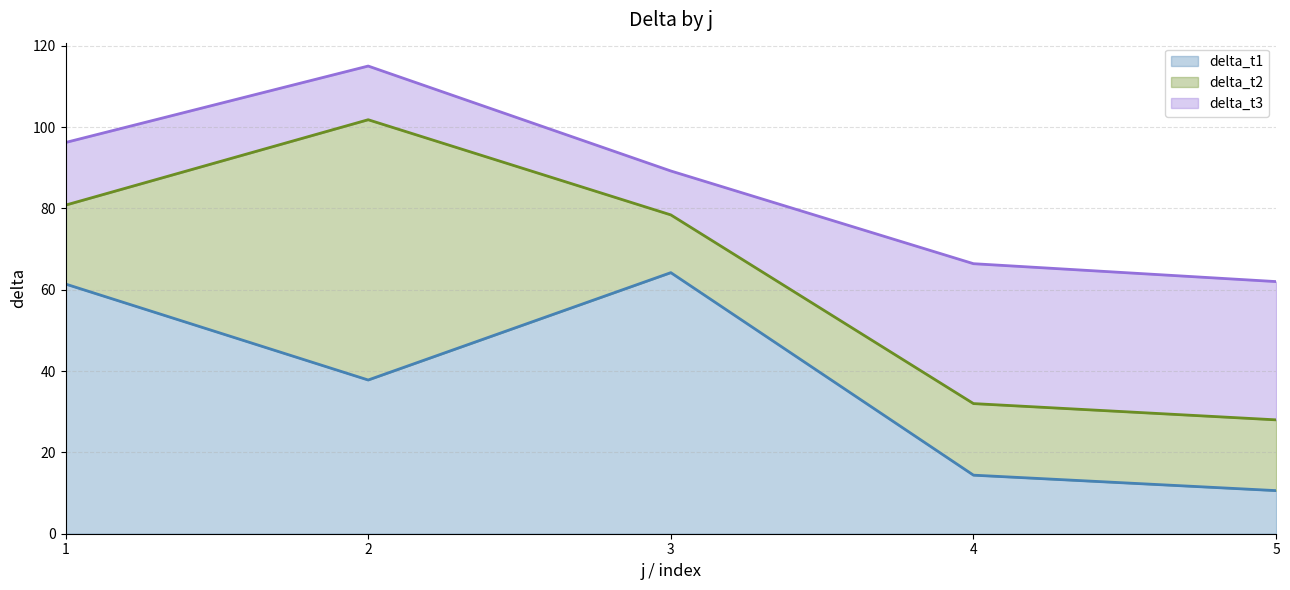

What is the spread (max minus min) of values at 1?

46.0